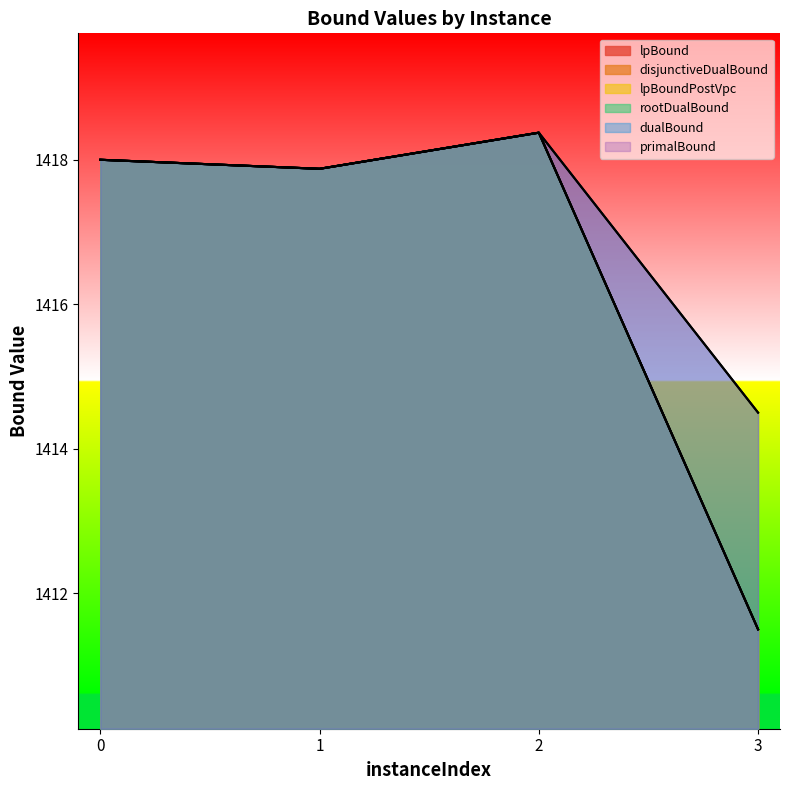

At which category is the sum across all series the highest?

2